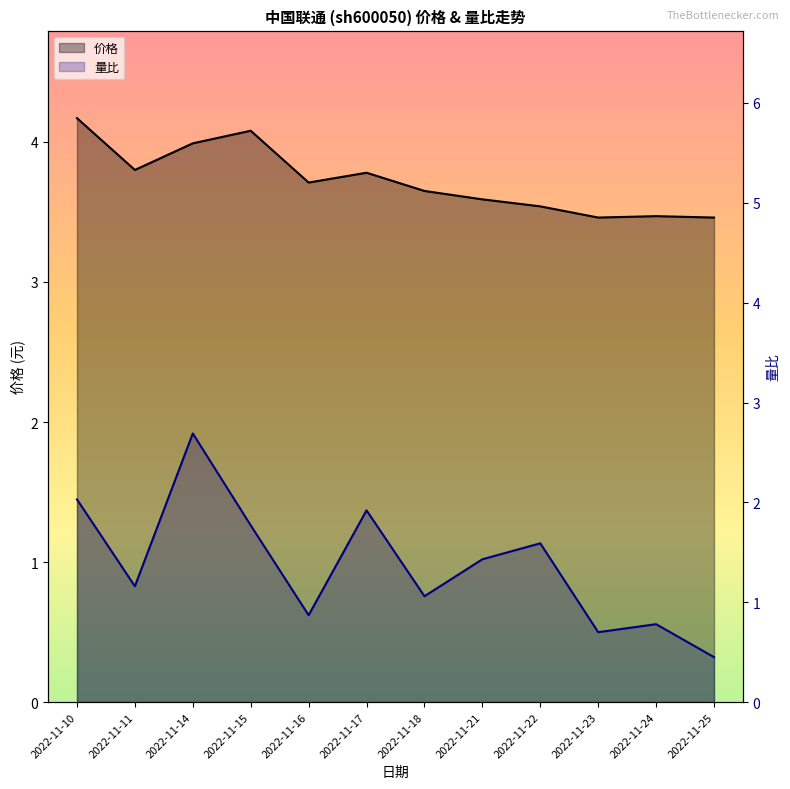

What is the difference between the highest and lowest values at 2022-11-24?

2.7